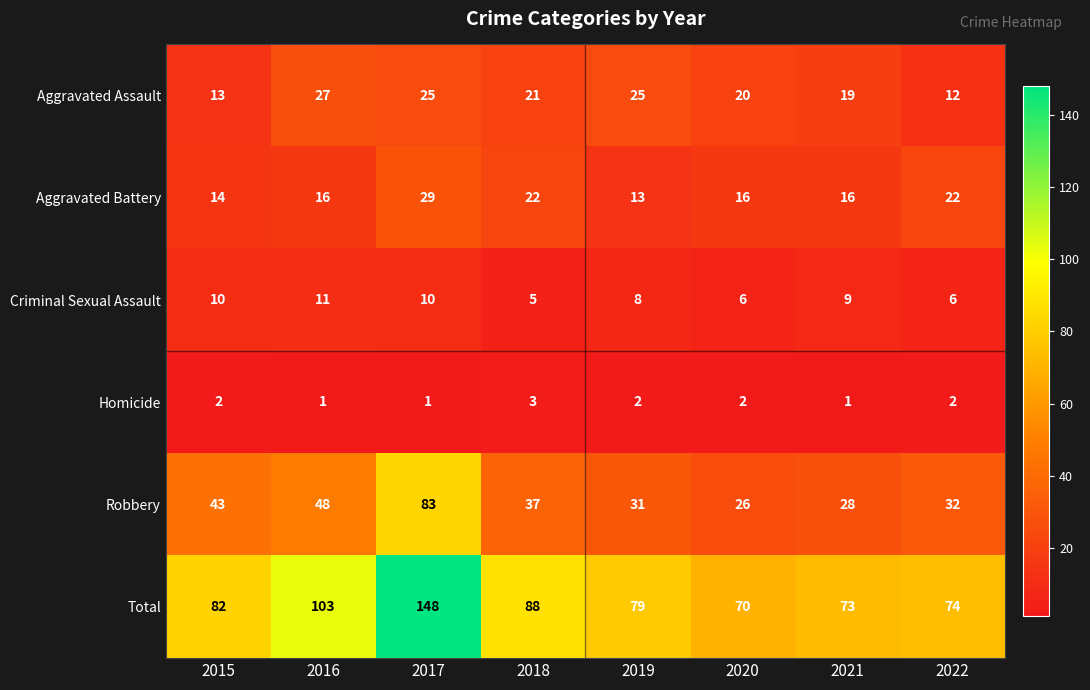

Where is Robbery nearest to the value 54?

2016